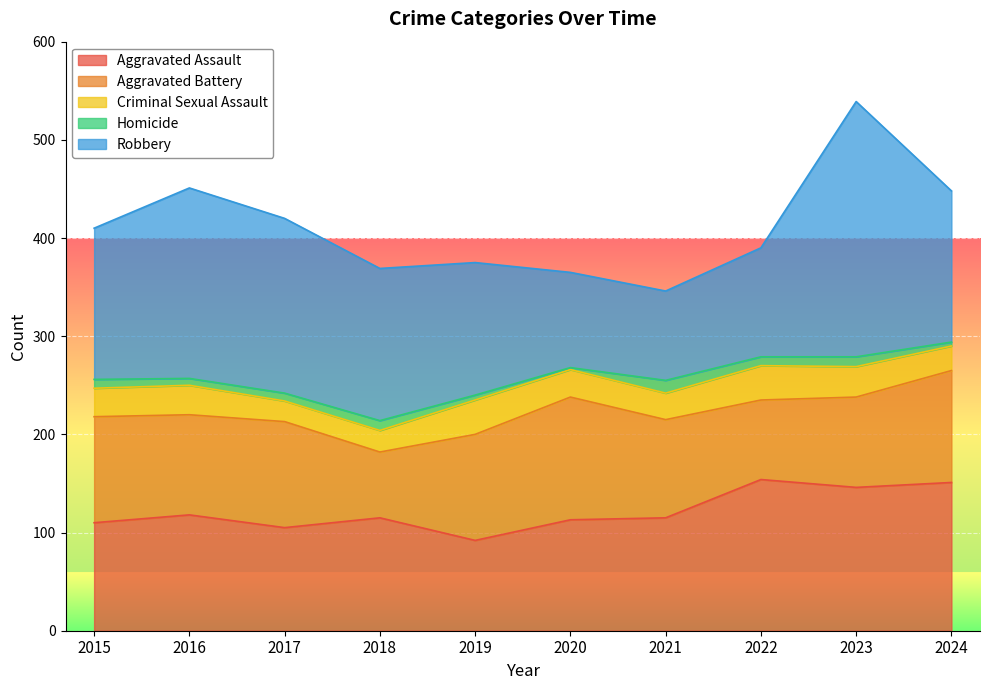

Between which two adjacent categories do Robbery and Aggravated Assault first intersect?

2019 and 2020